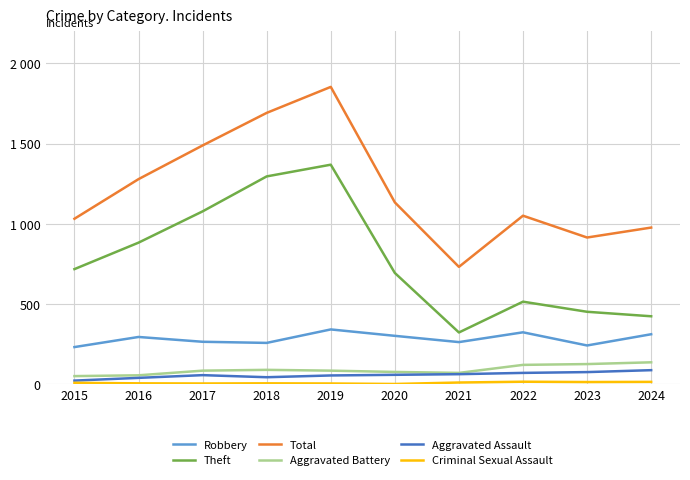

Does the chart have visible grid lines?

Yes